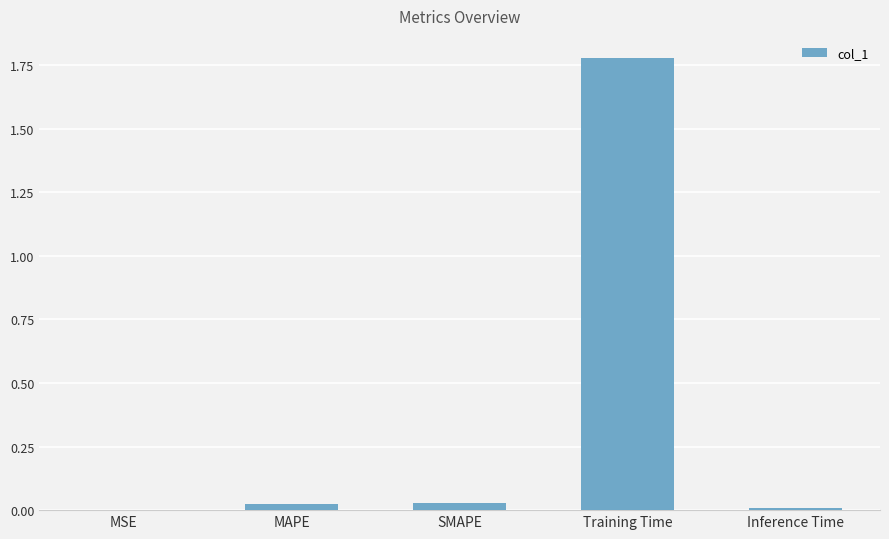

The chart shows a value of 0.0 at MSE. True or false?

True